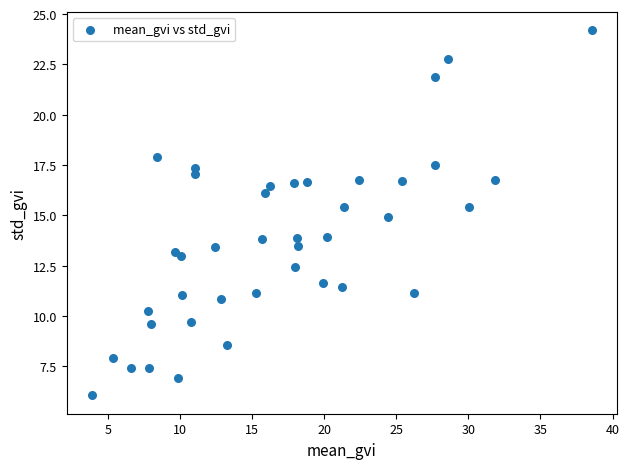

What is the range of Y values (max minus min)?

18.1